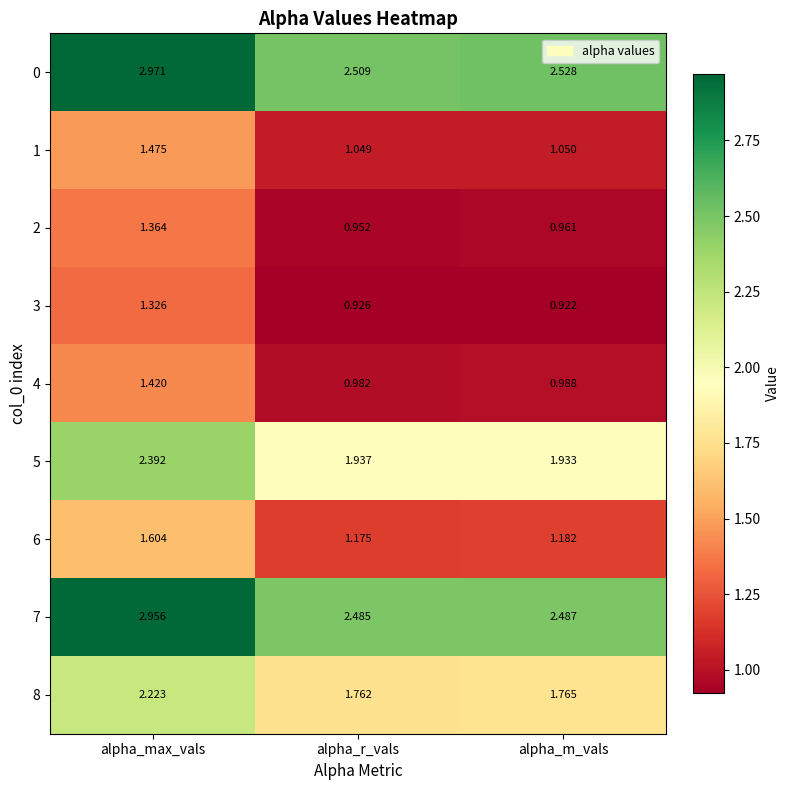

List the series in order of their peak value, lowest first.

3, 2, 4, 1, 6, 8, 5, 7, 0